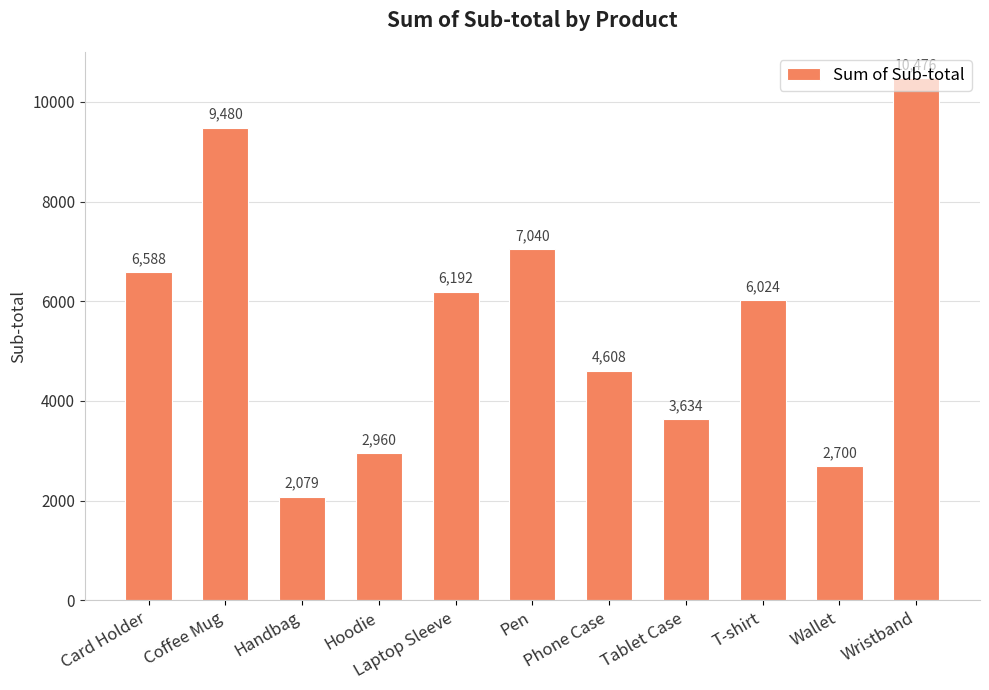

What is the difference between the values at Tablet Case and Handbag?

1555